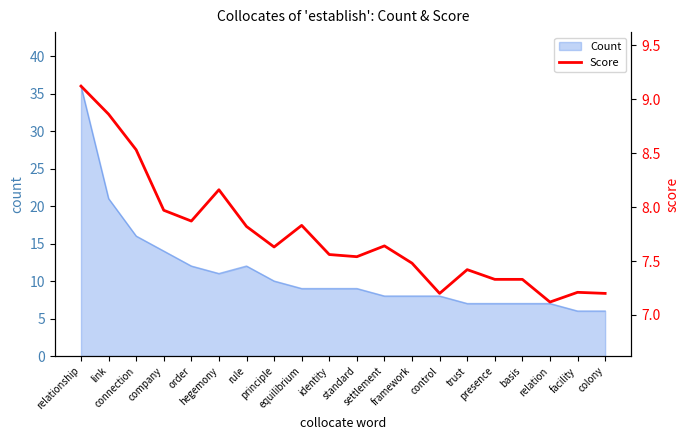

Which category has the highest value across all series?

relationship